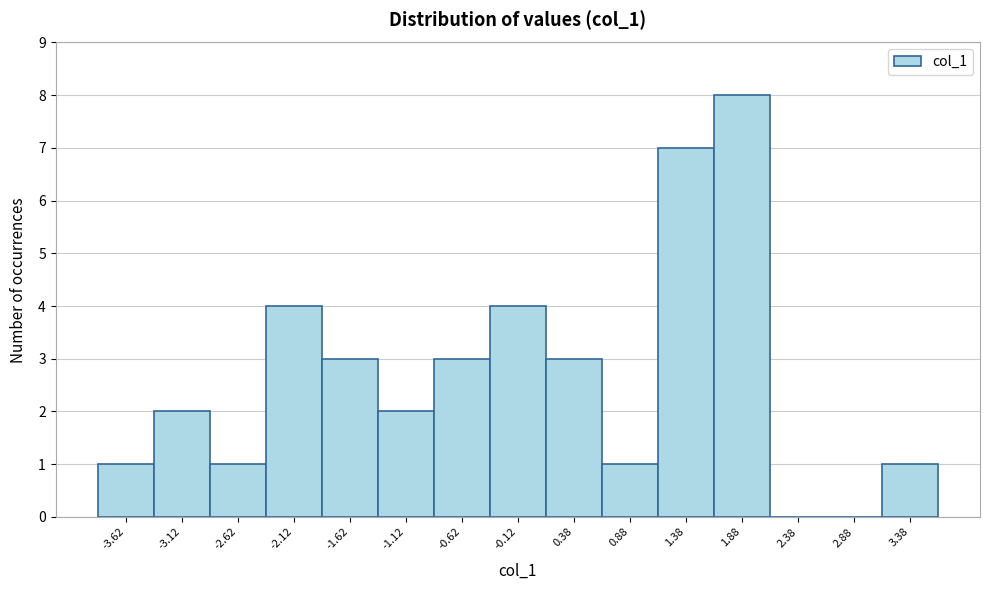

How tall is the bar that spans -2.85 to -2.35 on the x-axis? Neither the bar edges nor the heights are printed on the chart, so give them approximately, as read against the axes.

1